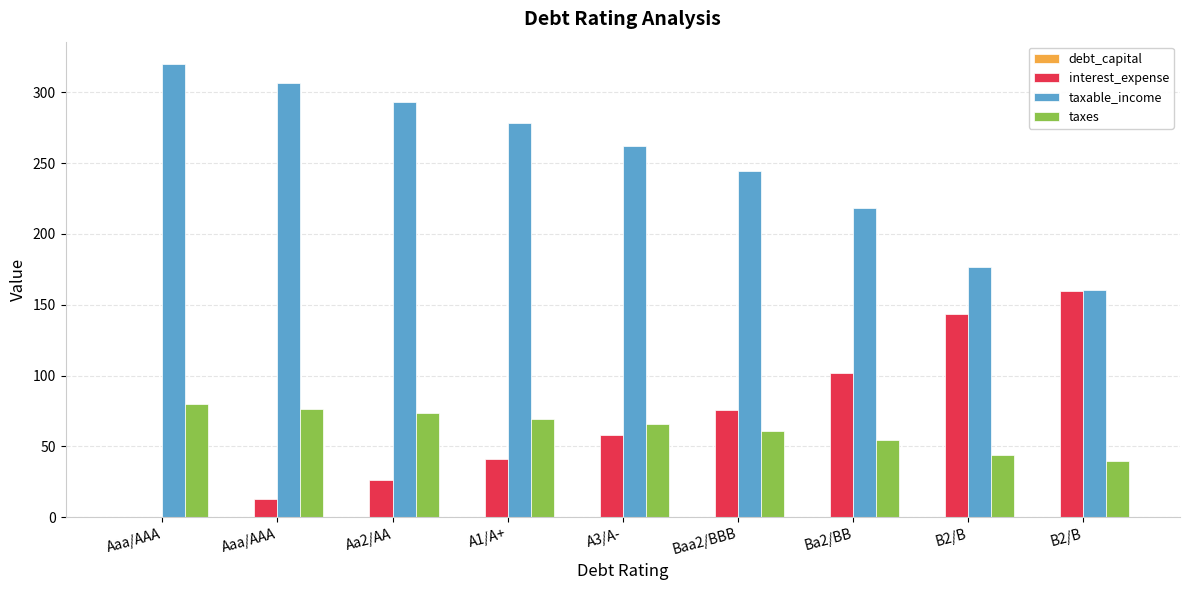

How many data points does each series have?

9